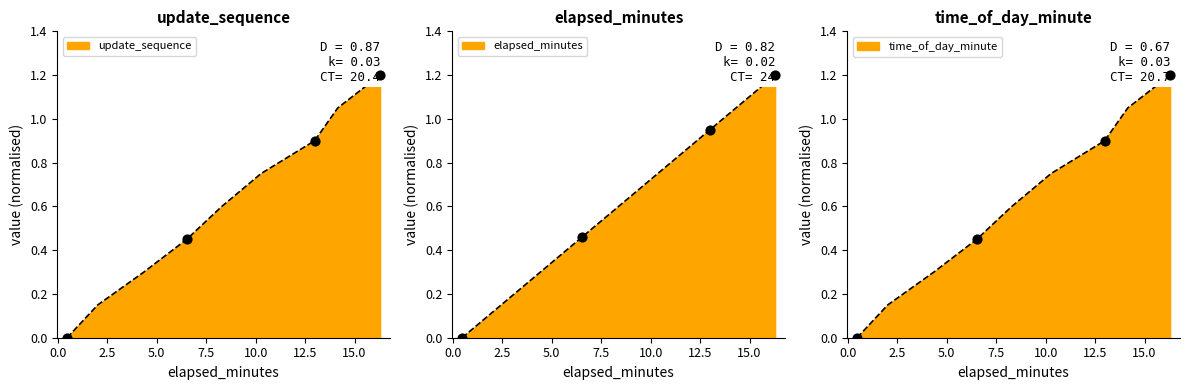

Which series has the largest total across all categories?

update_sequence